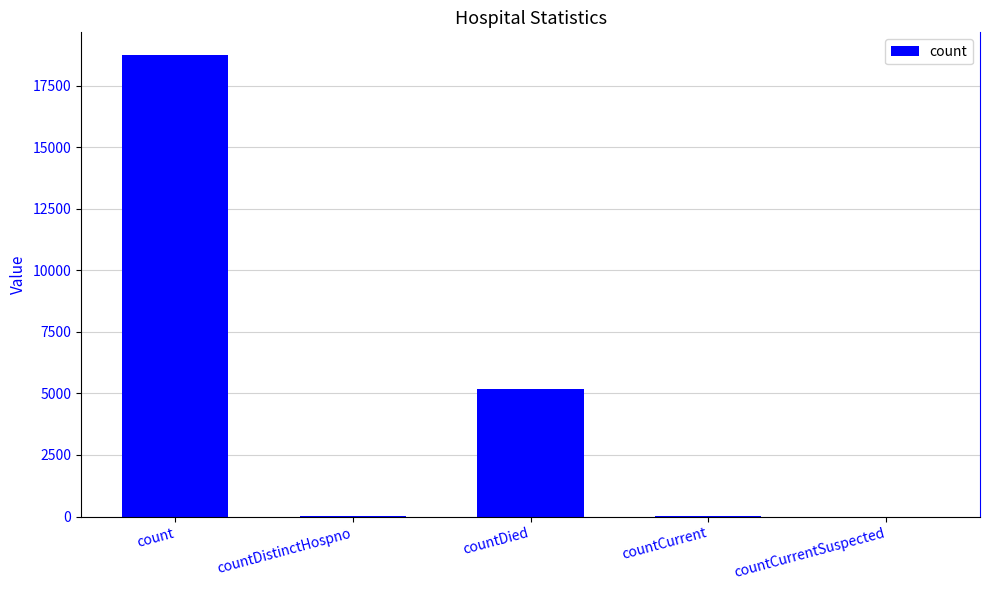

The value at count is 18727. True or false?

True